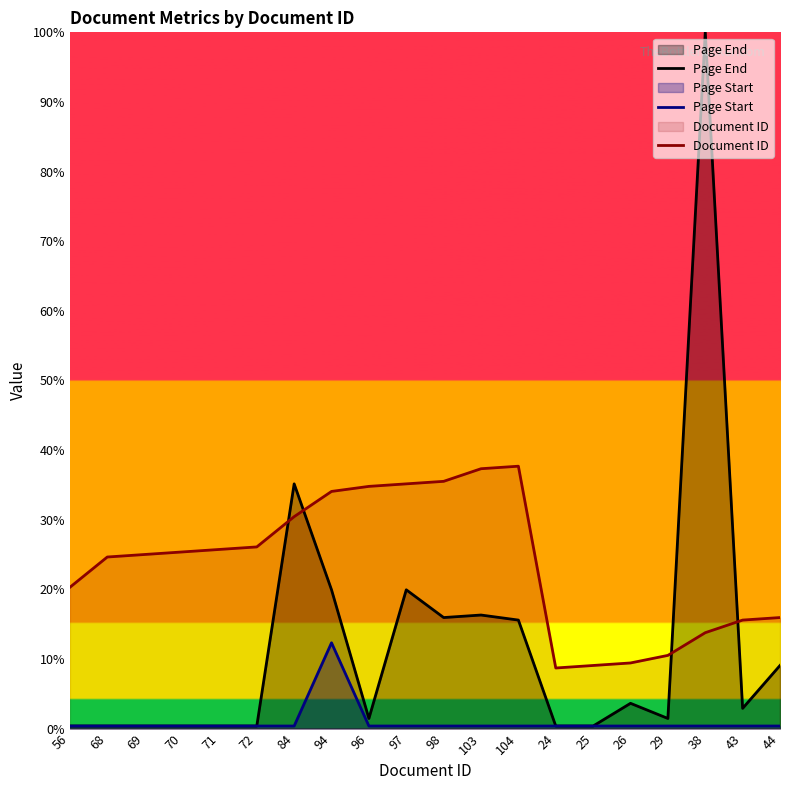

How many lines are shown in the chart?

3